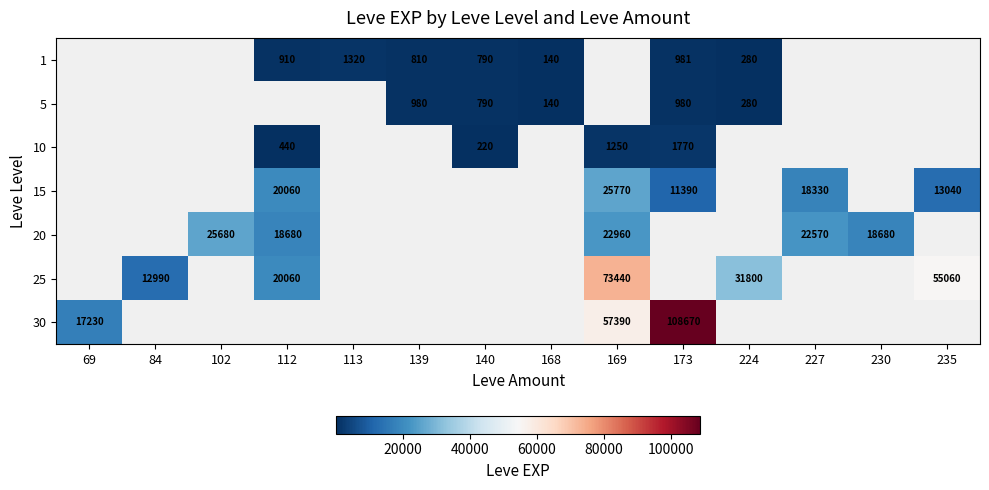

True or false: 1 has a value of 1311 at 140.

False